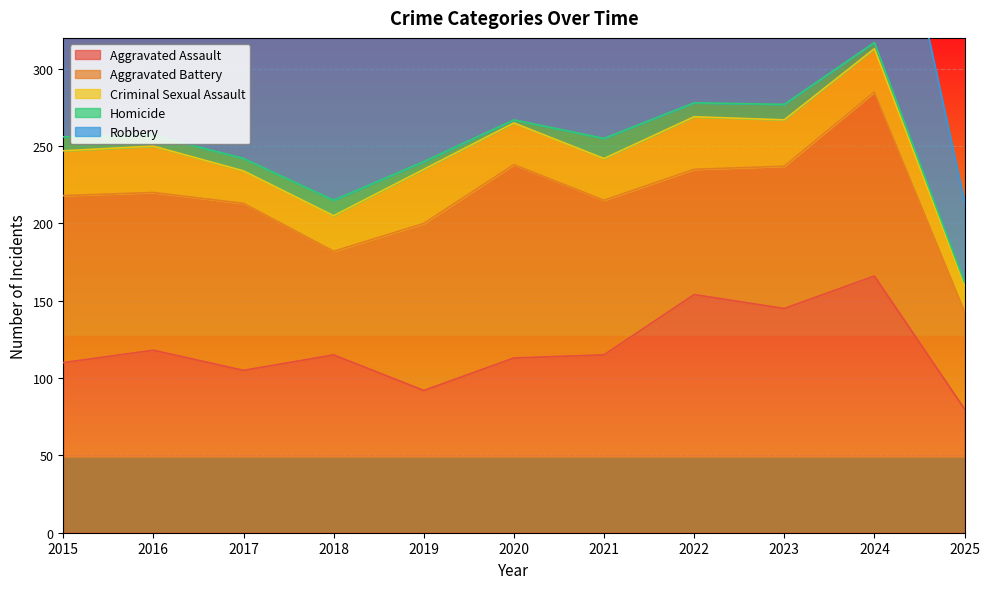

True or false: Criminal Sexual Assault and Aggravated Battery cross at least once.

False